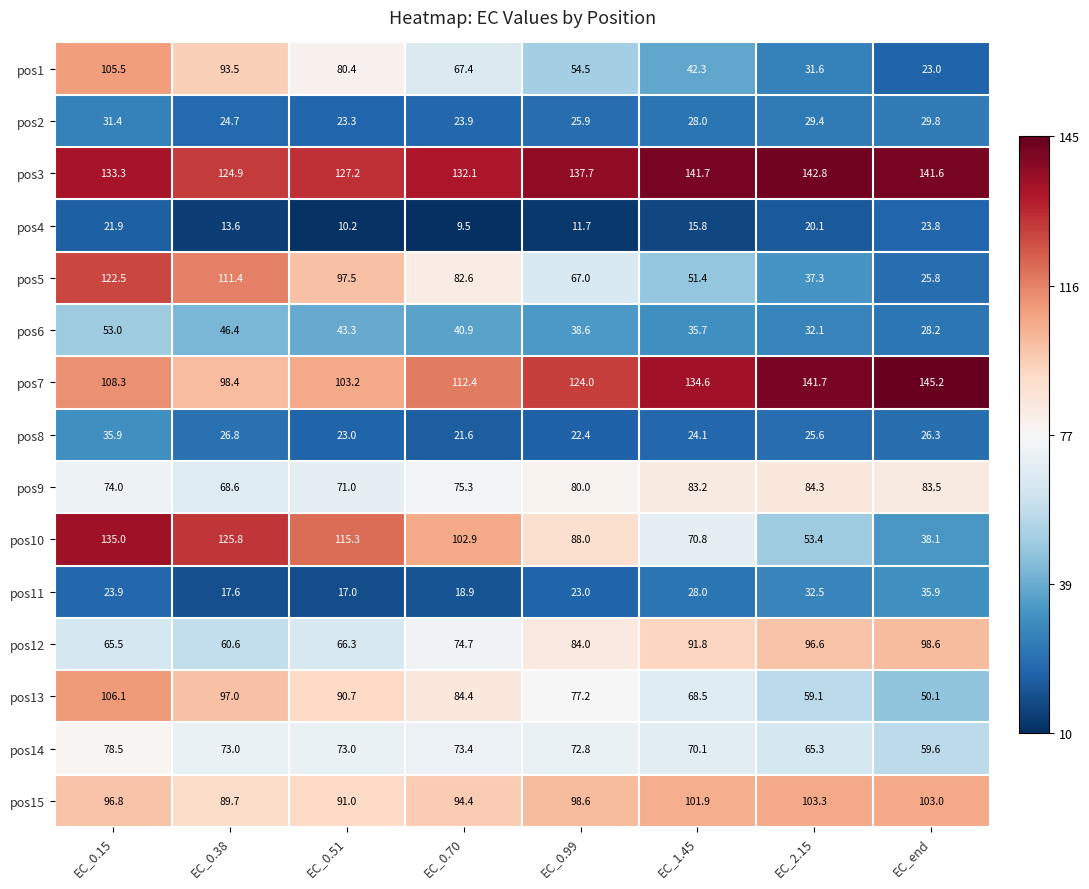

What is the spread (max minus min) of values at EC_1.45?

125.9